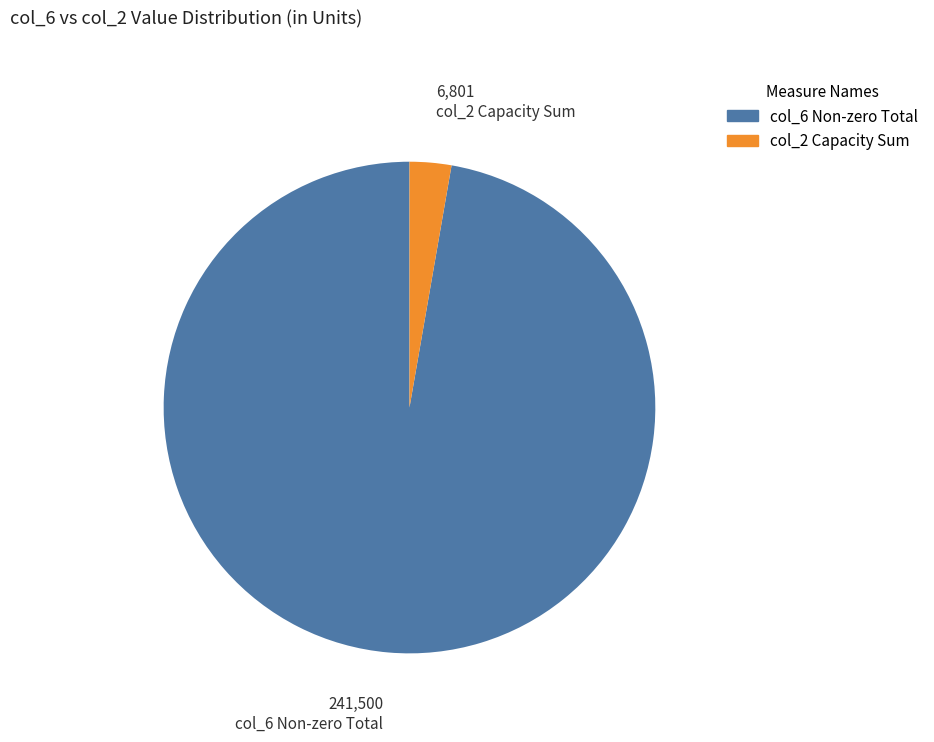

Is there a majority slice in this chart?

Yes